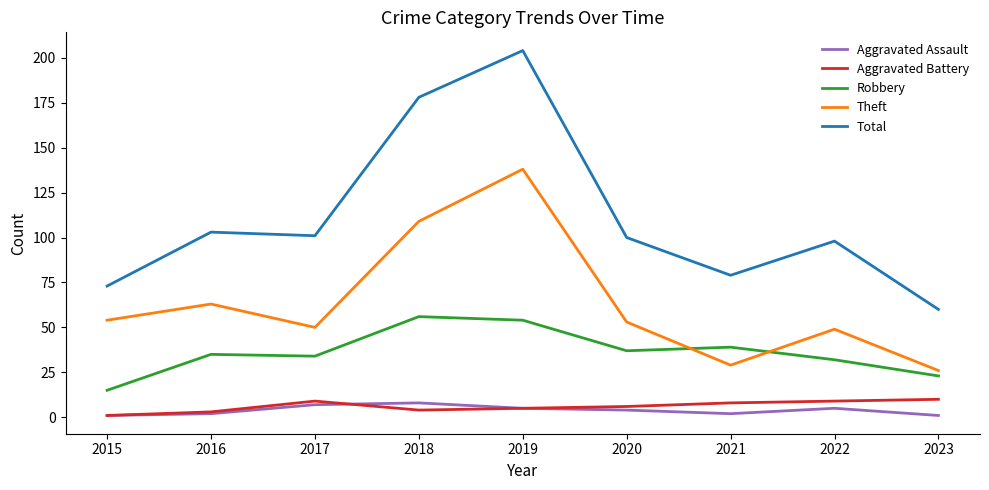

At which category is the sum across all series the highest?

2019